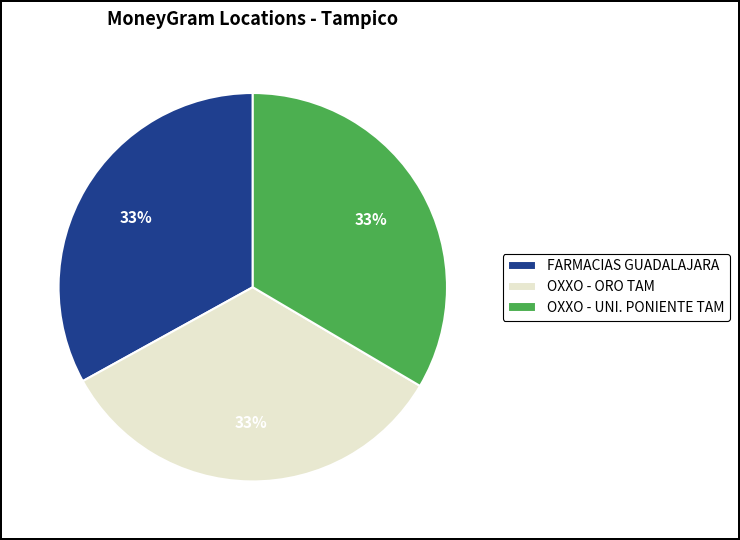

Is it true that OXXO - ORO TAM is 33% of the pie?

True